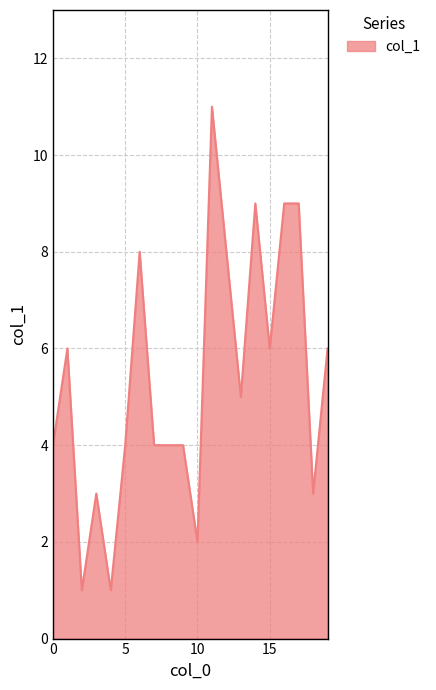

What is the difference between the maximum and minimum values?

10